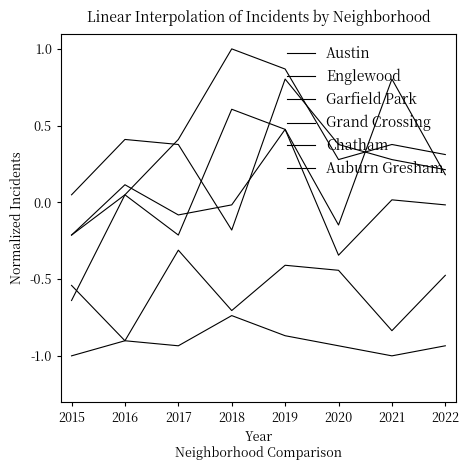

Which series has the widest spread of values?

Garfield Park